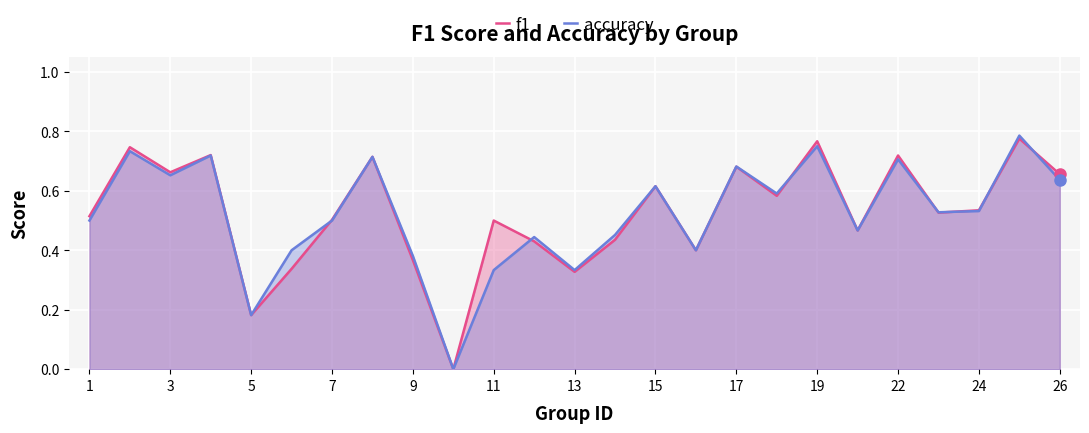

The value of accuracy at 13 is 0.1. True or false?

False